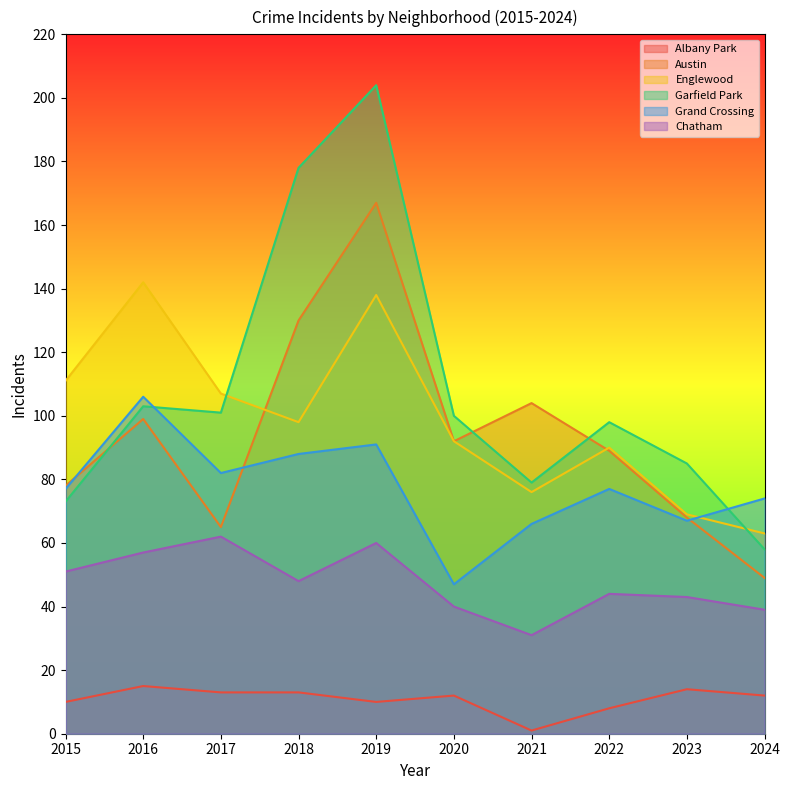

How many data points in Grand Crossing are above 77?

4